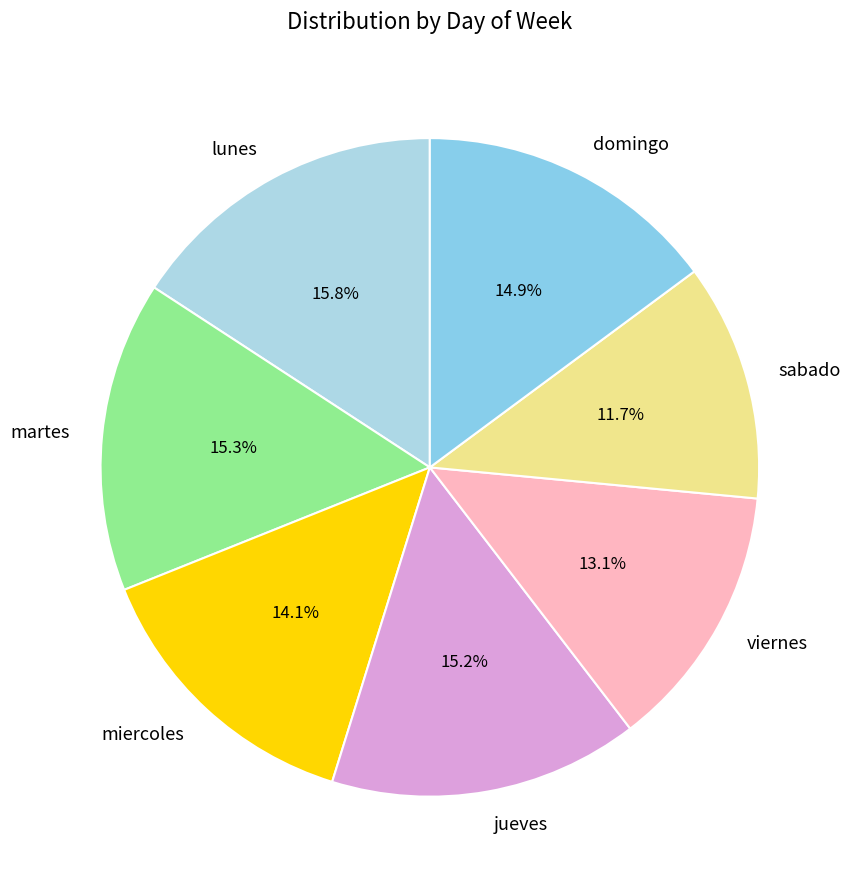

Which slice is the largest?

lunes